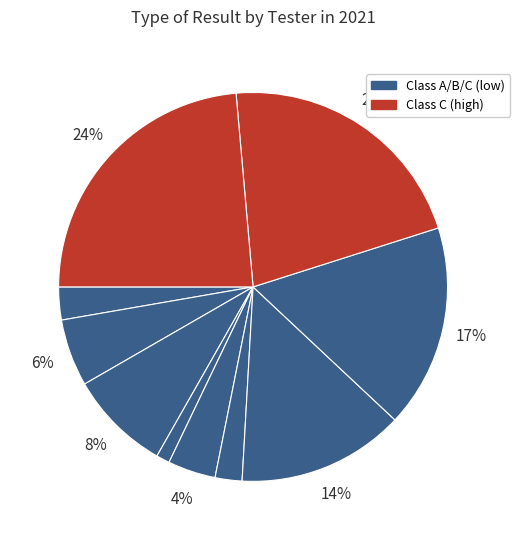

Count the number of slices in the pie.

10